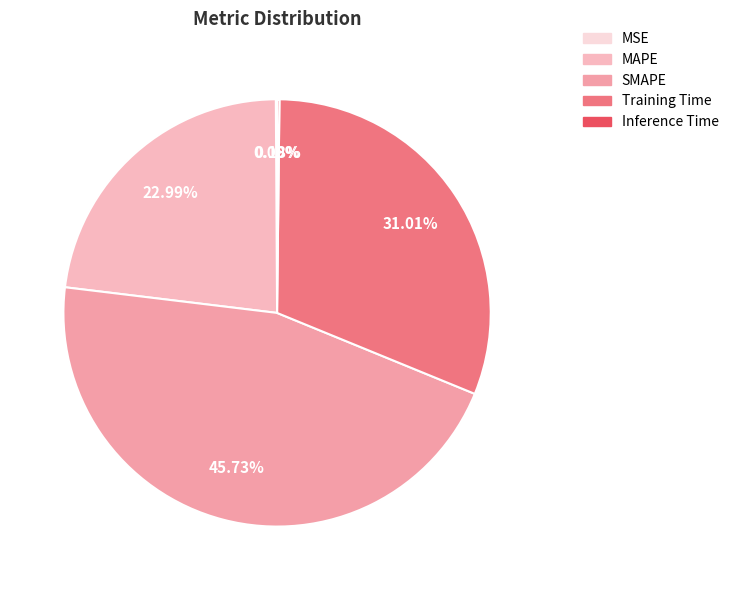

True or false: Inference Time accounts for 0% of the total.

True